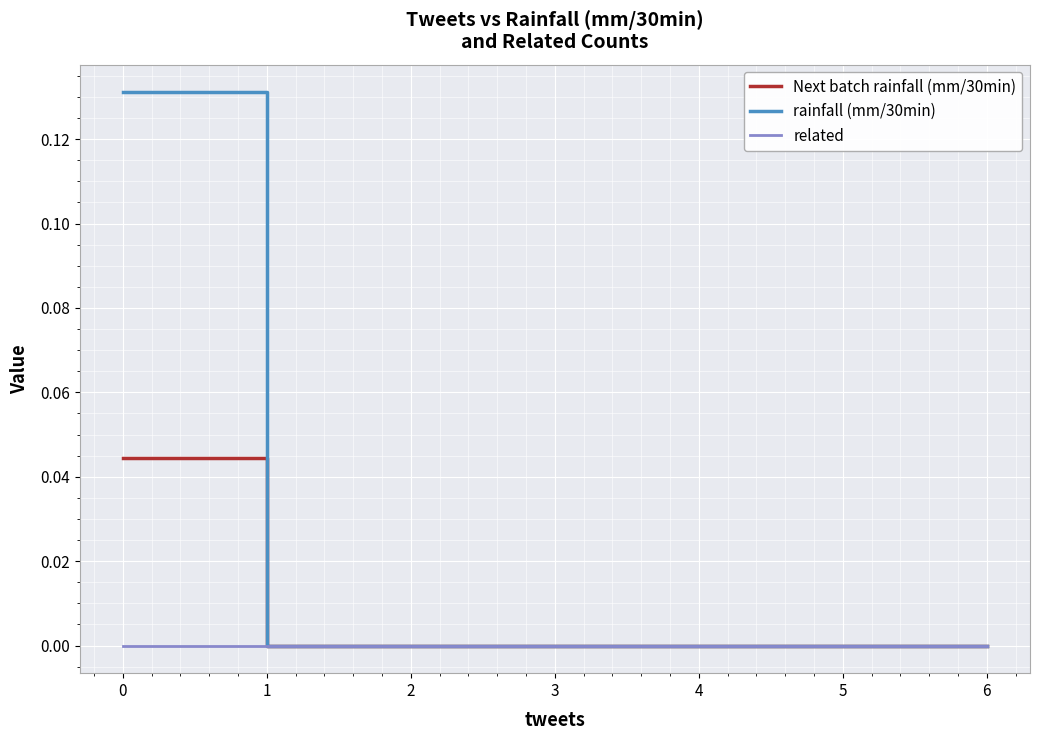

Rank the series by their maximum value, from lowest to highest.

related, Next batch rainfall (mm/30min), rainfall (mm/30min)